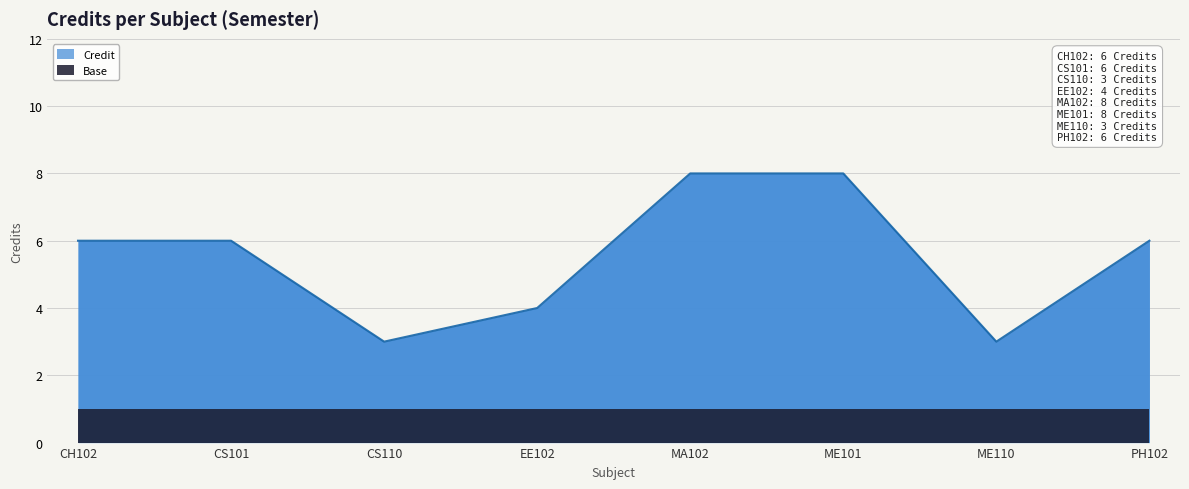

What is the minimum value shown in the chart?

3